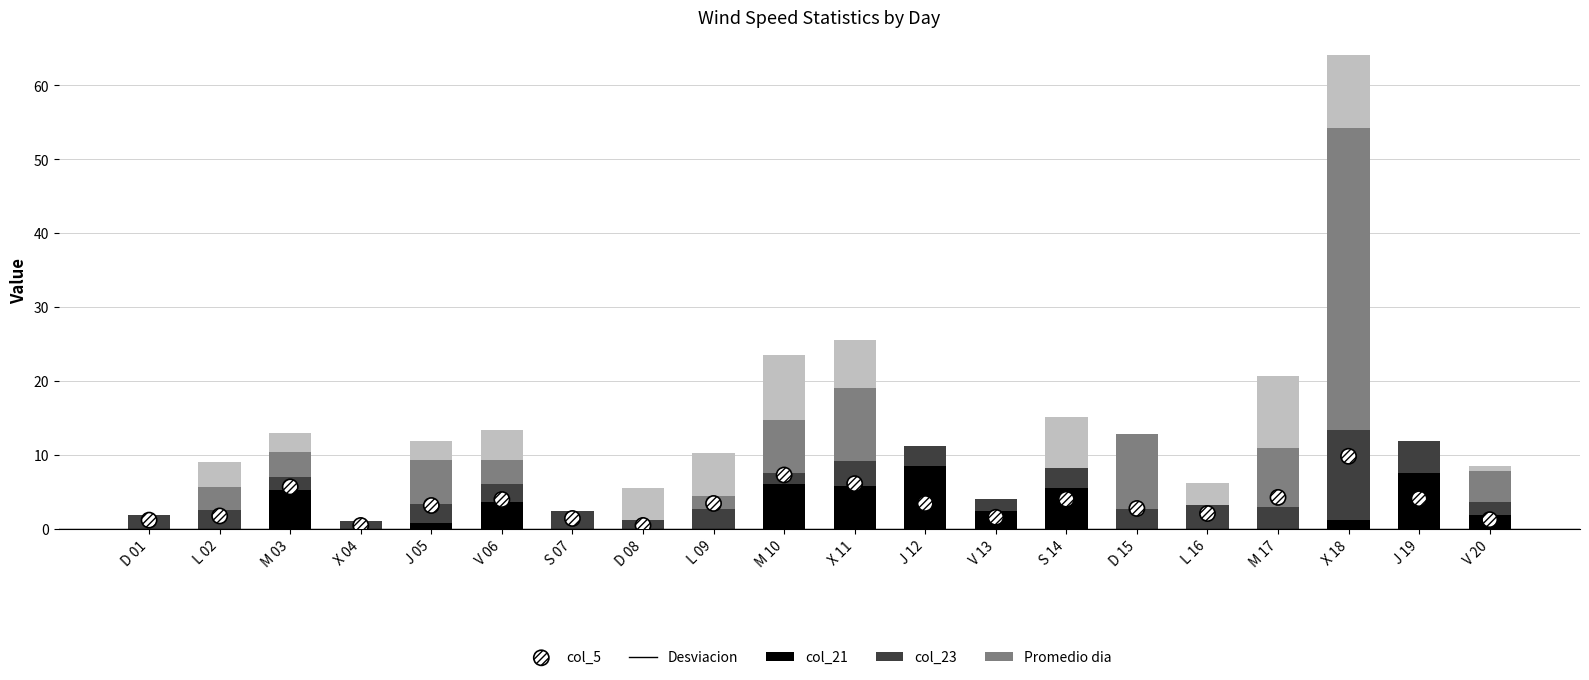

Which series reaches the minimum Y coordinate?

col_5